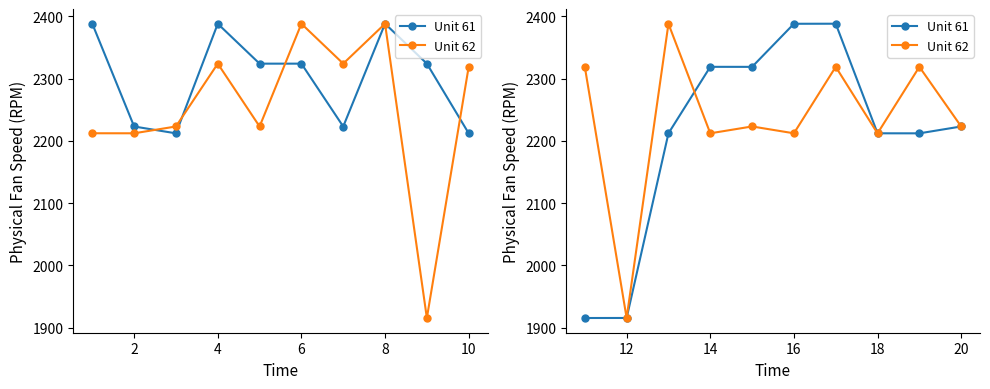

Which series has the largest range (max minus min)?

Unit 61